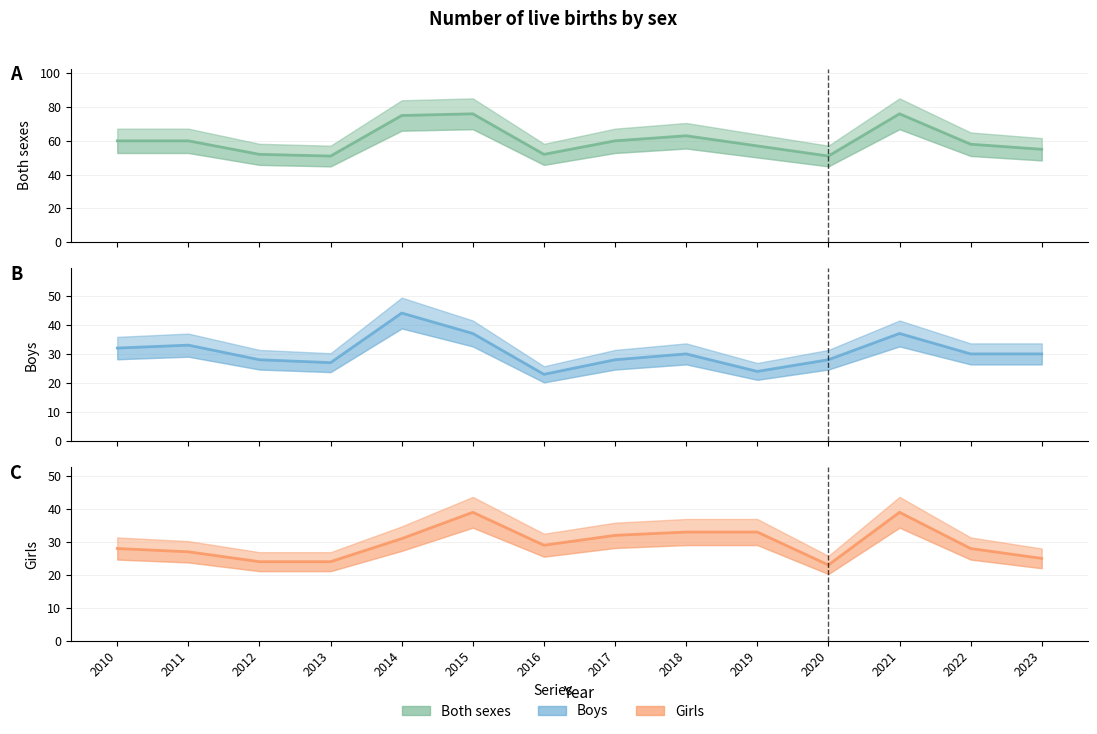

Reading right to left, extract all data points from this chart.

Both sexes: 2023=55	2022=58	2021=76	2020=51	2019=57	2018=63	2017=60	2016=52	2015=76	2014=75	2013=51	2012=52	2011=60	2010=60
Boys: 2023=30	2022=30	2021=37	2020=28	2019=24	2018=30	2017=28	2016=23	2015=37	2014=44	2013=27	2012=28	2011=33	2010=32
Girls: 2023=25	2022=28	2021=39	2020=23	2019=33	2018=33	2017=32	2016=29	2015=39	2014=31	2013=24	2012=24	2011=27	2010=28